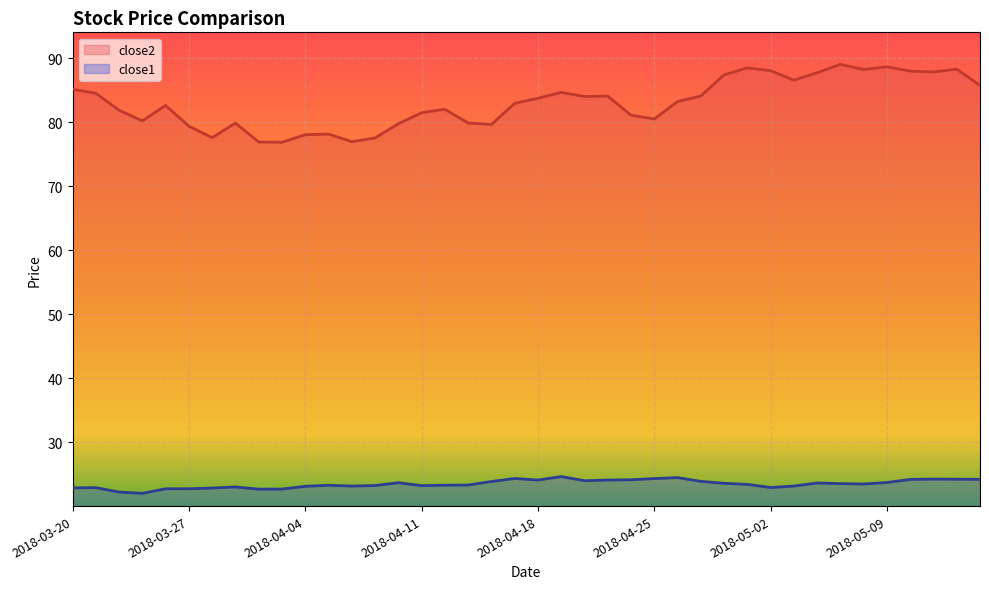

At 2018-04-30, list the series in order from smallest to largest.

close1, close2